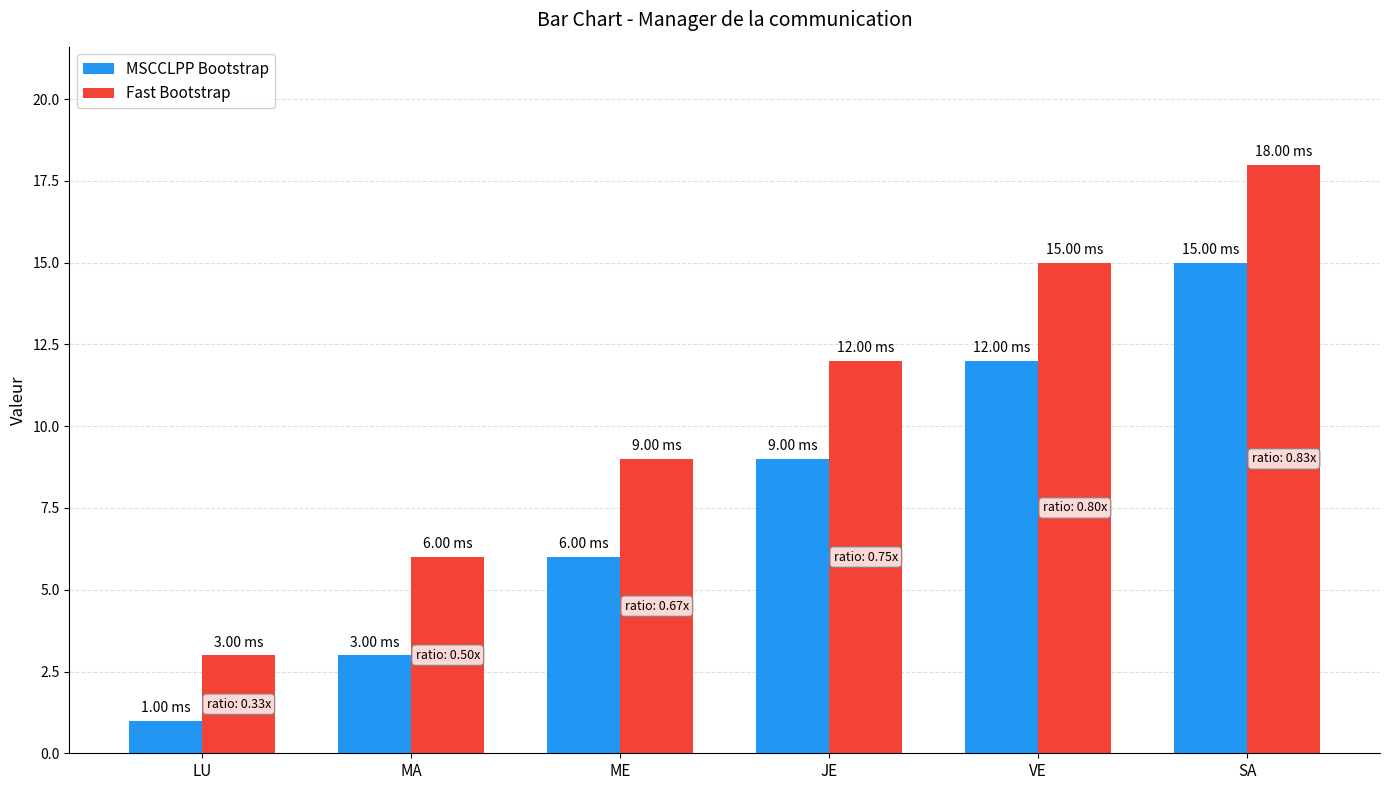

What is the label of the 1st bar from the right?

SA